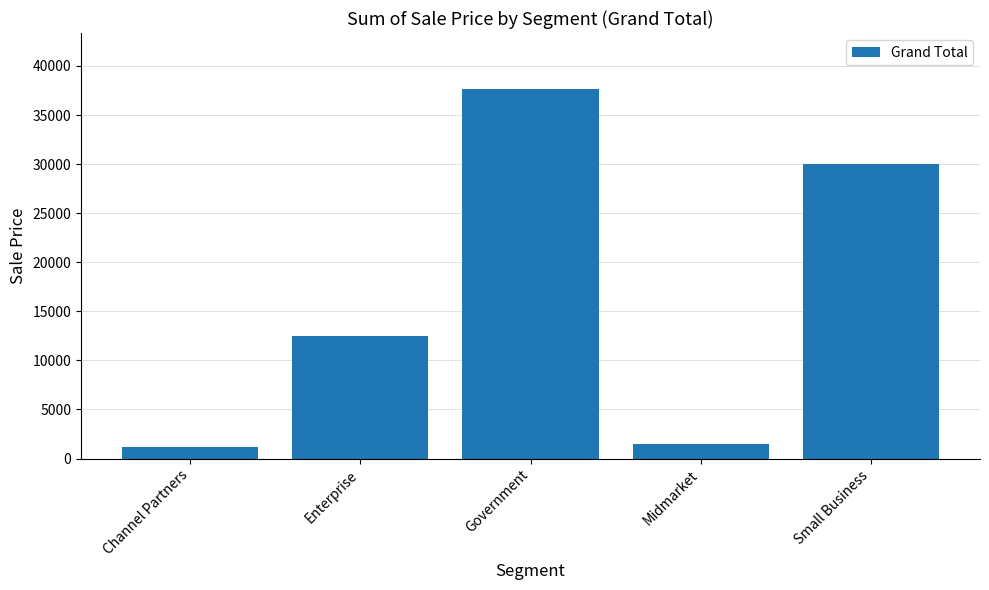

What is the minimum value shown in the chart?

1200